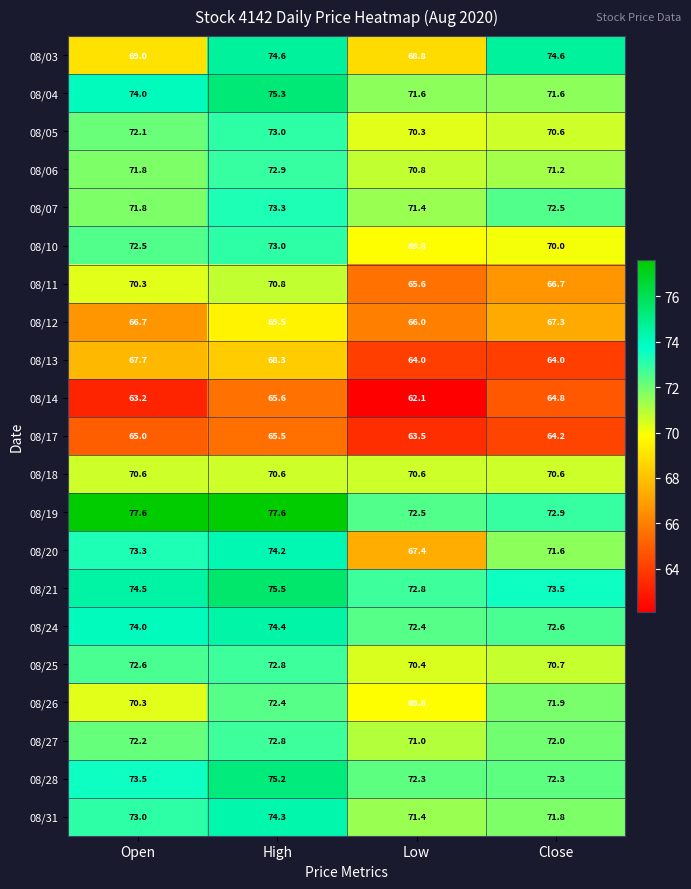

How many data points does each series have?

4